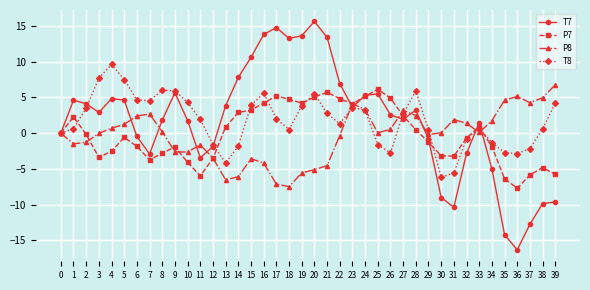

True or false: P8 has a value of -6.1 at 14.

True